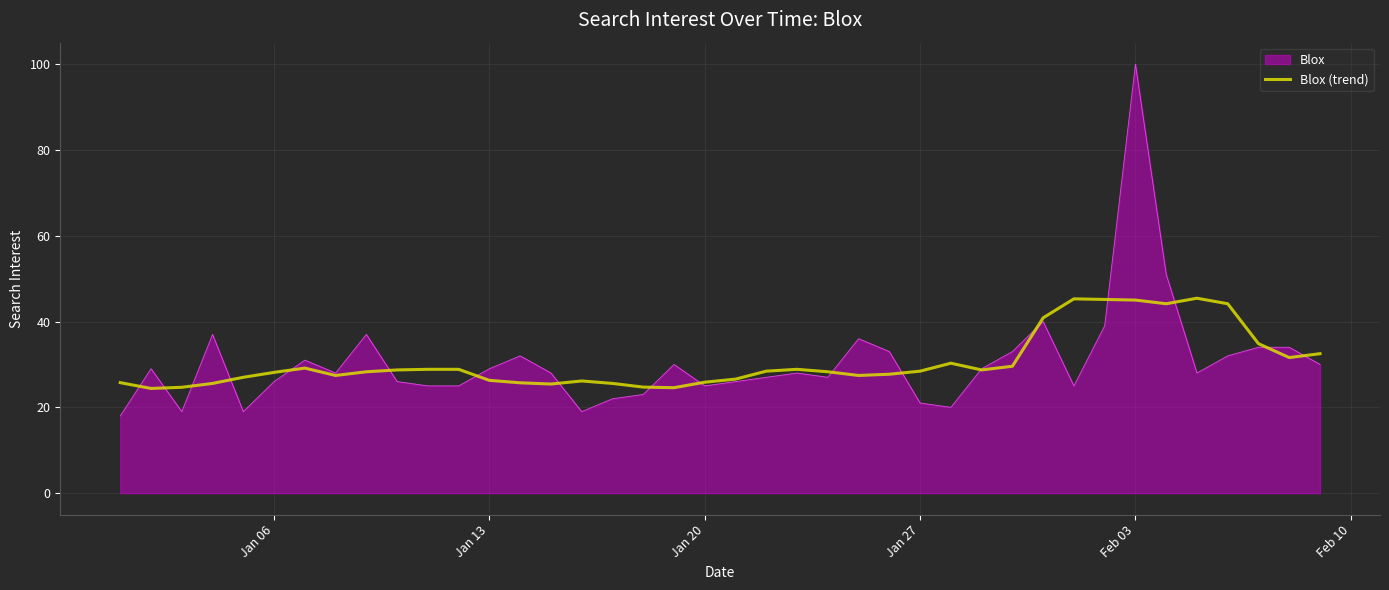

Rank the series by their maximum value, from lowest to highest.

Blox (trend), Blox